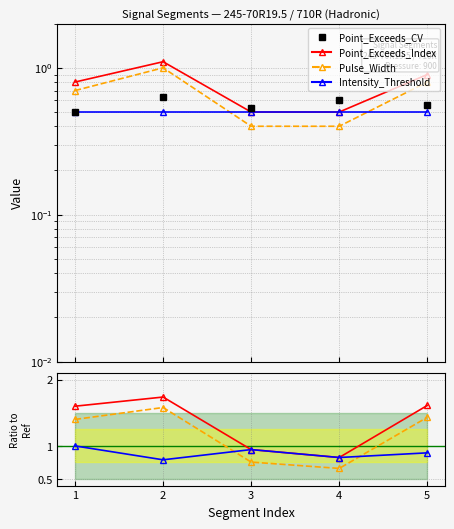

True or false: Point_Exceeds_CV has a value of 0.5 at 1.

True